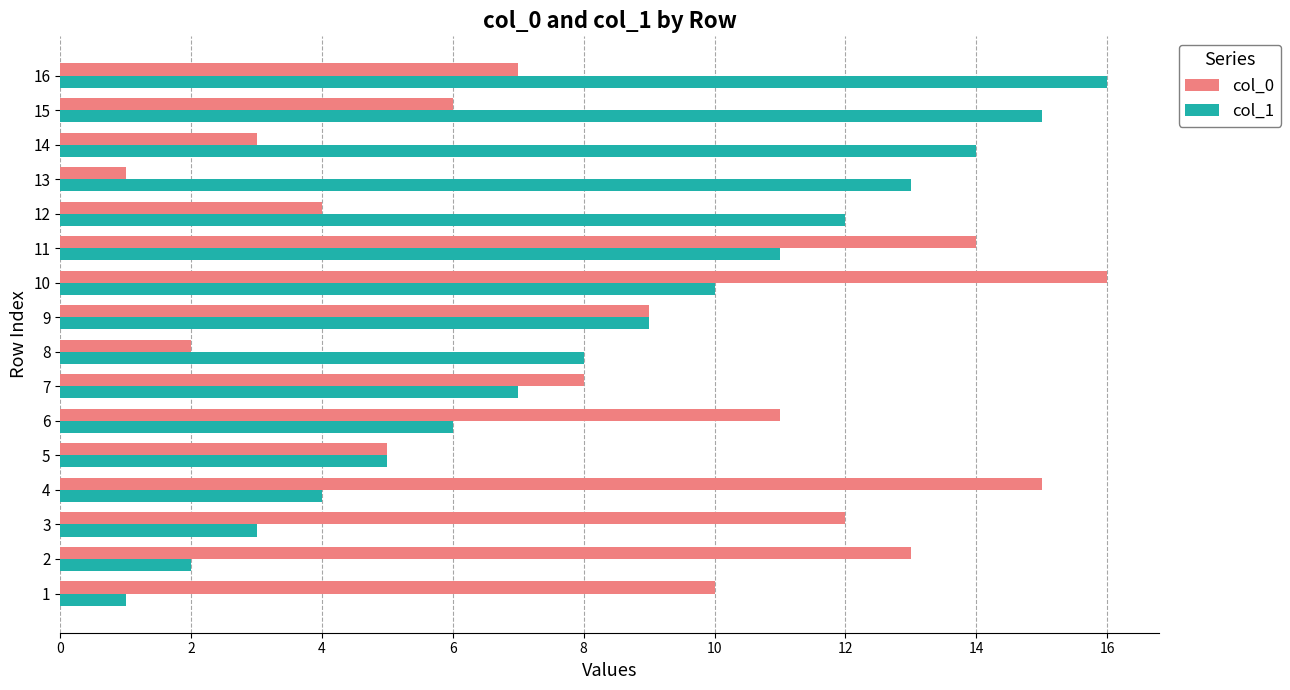

Is the value of col_1 at 10 greater than the value of col_0 at 16?

Yes